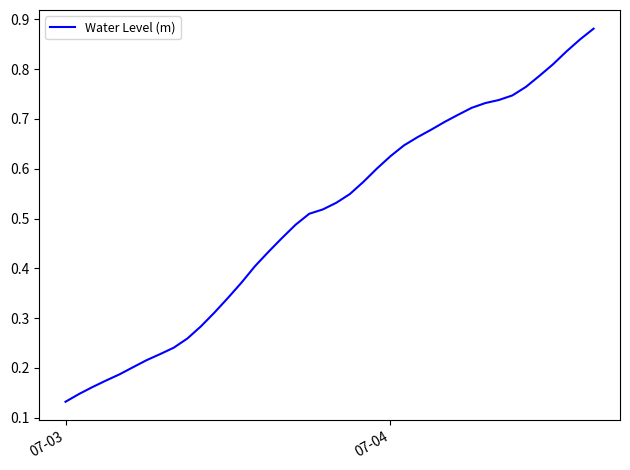

Does the chart display data point markers on the line(s)?

No